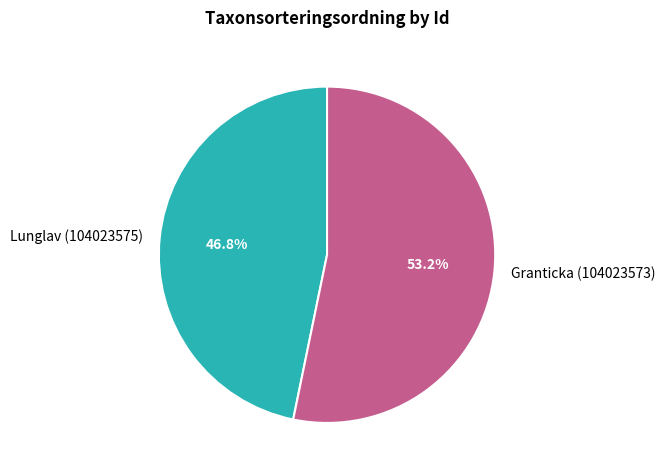

What percentage is the Granticka (104023573) slice, to the nearest percent?

53%